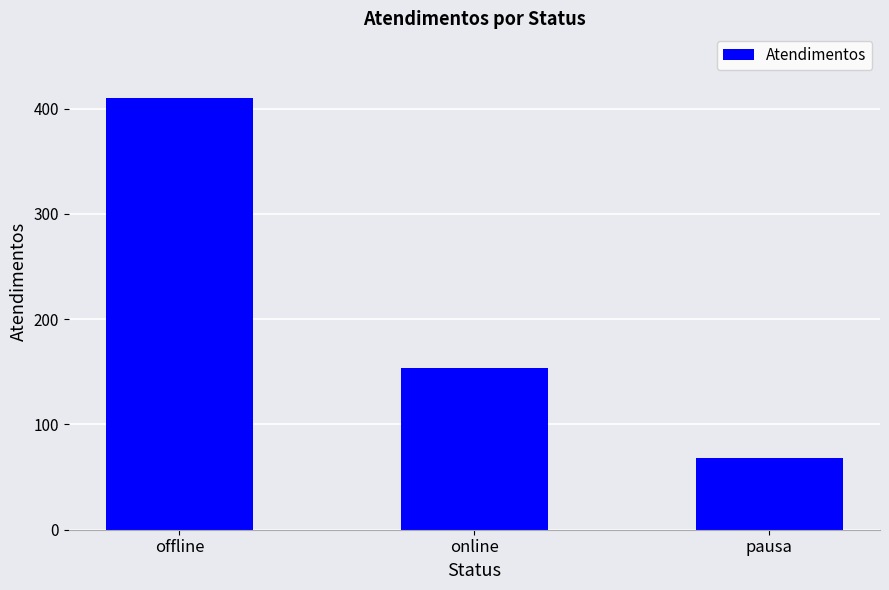

What is the average value?

211